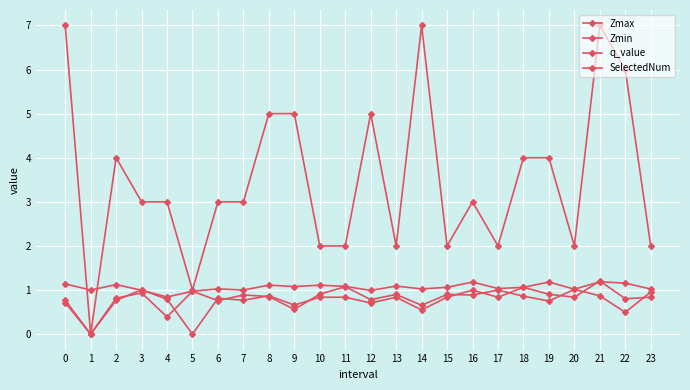

What is the spread (max minus min) of values at 10?

1.2